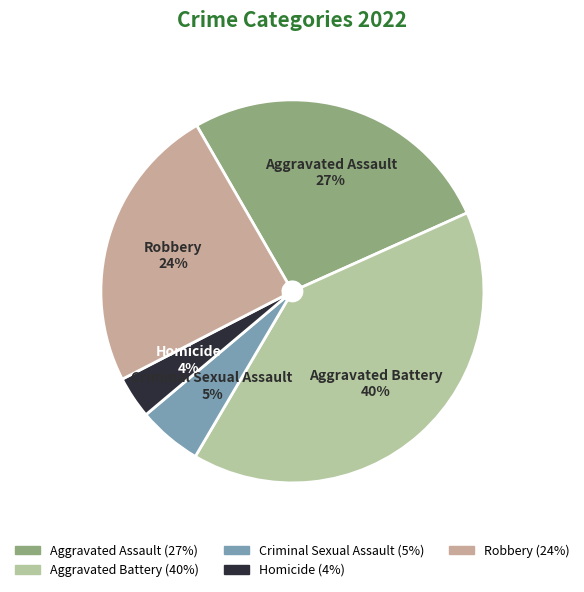

Do Aggravated Assault and Homicide together represent more than half of the pie?

No